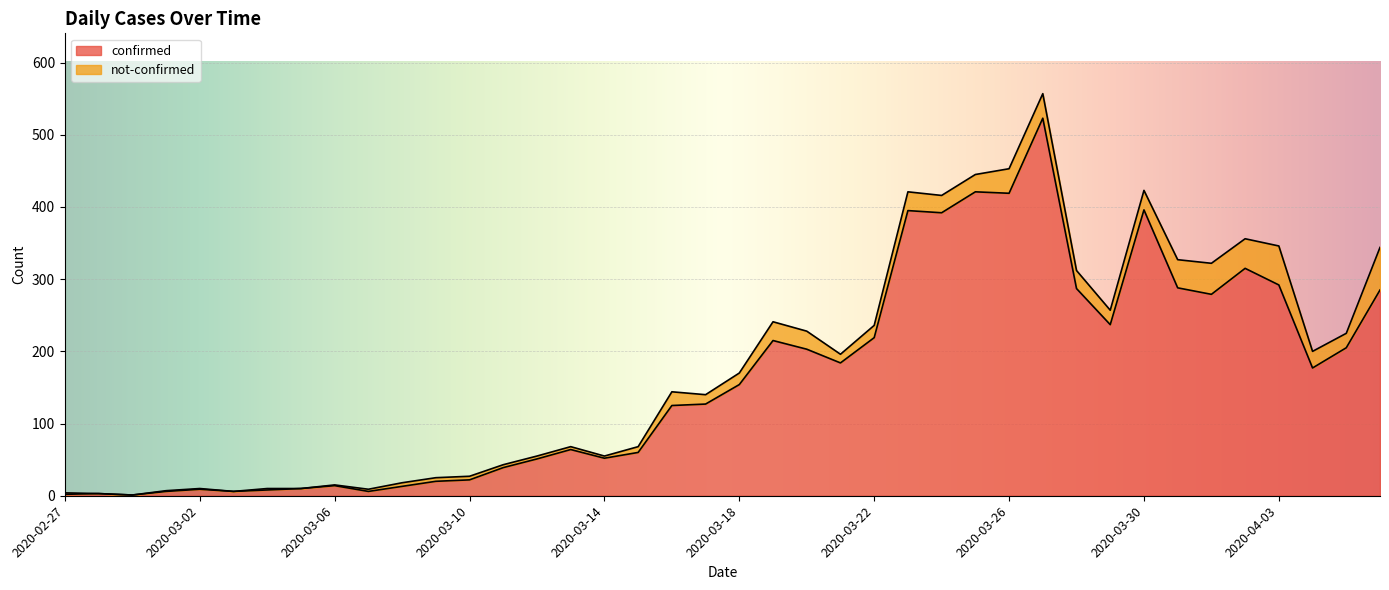

What is the difference between the maximum and minimum values?

522